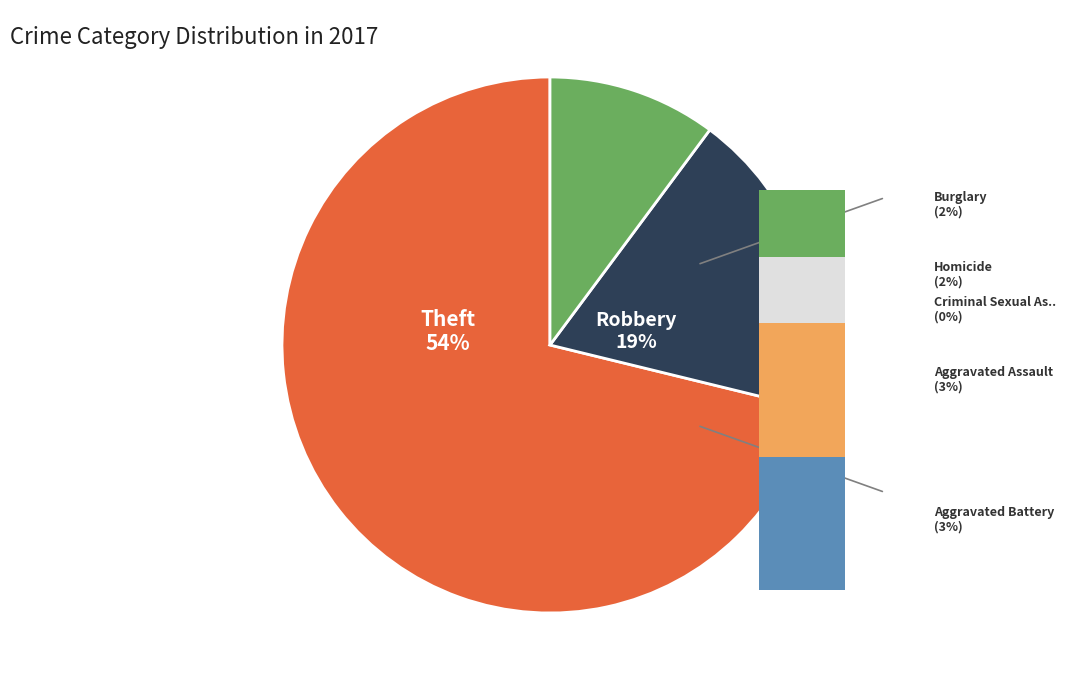

To the nearest percent, what percentage of the pie is Burglary?

2%